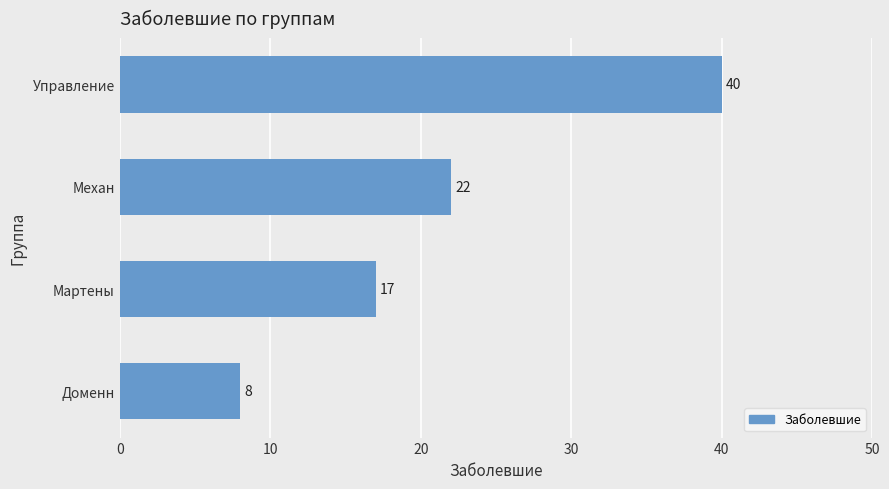

List the labels in order of value, largest first.

Управление, Механ, Мартены, Доменн